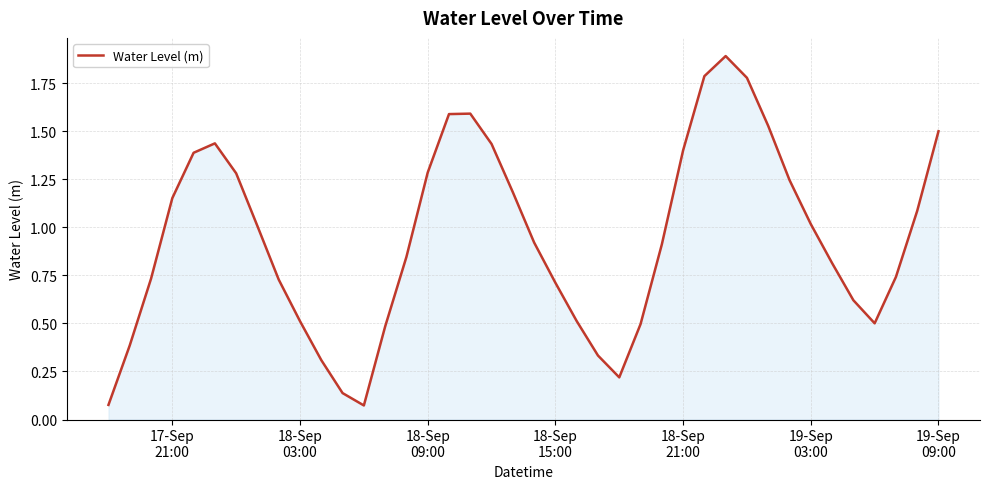

What is the greatest value displayed?

1.9